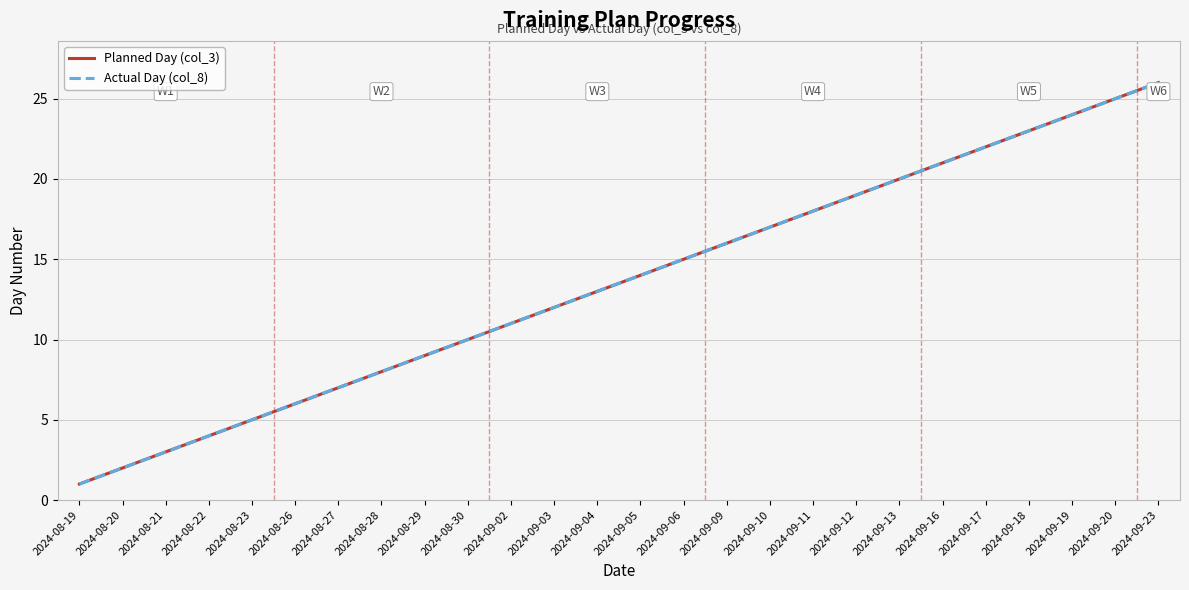

Is this an area chart (filled region under the line)?

No